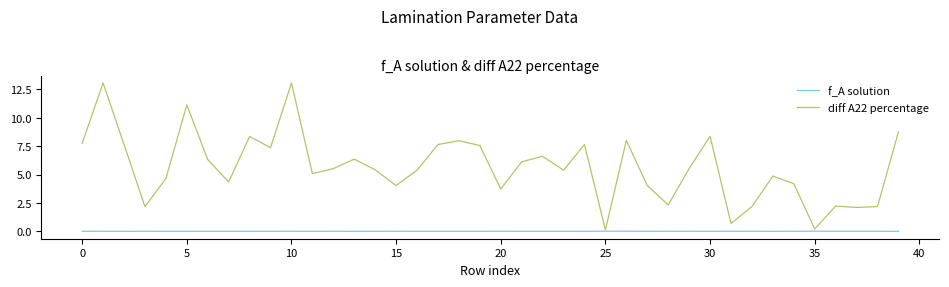

Rank the series by their maximum value, from highest to lowest.

diff A22 percentage, f_A solution